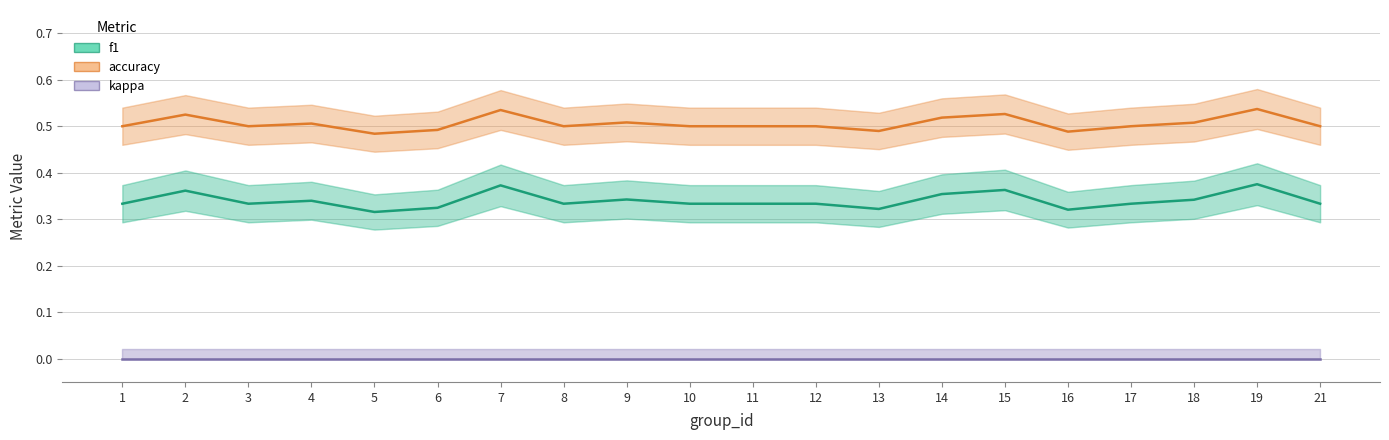

How many series are shown in this chart?

3